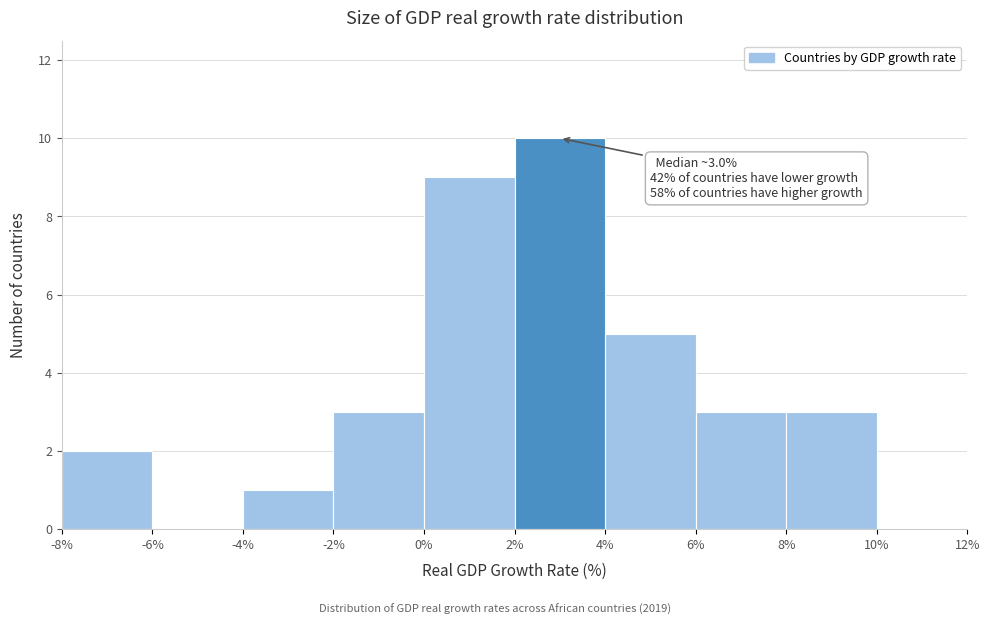

Over which range of the x-axis is the bar tallest?

2% to 4%